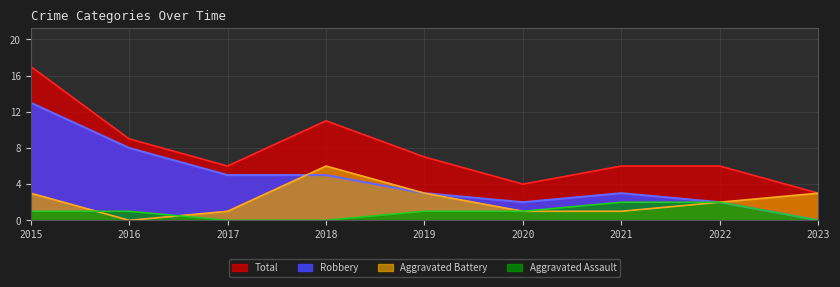

True or false: Total has a value of 16 at 2018.

False